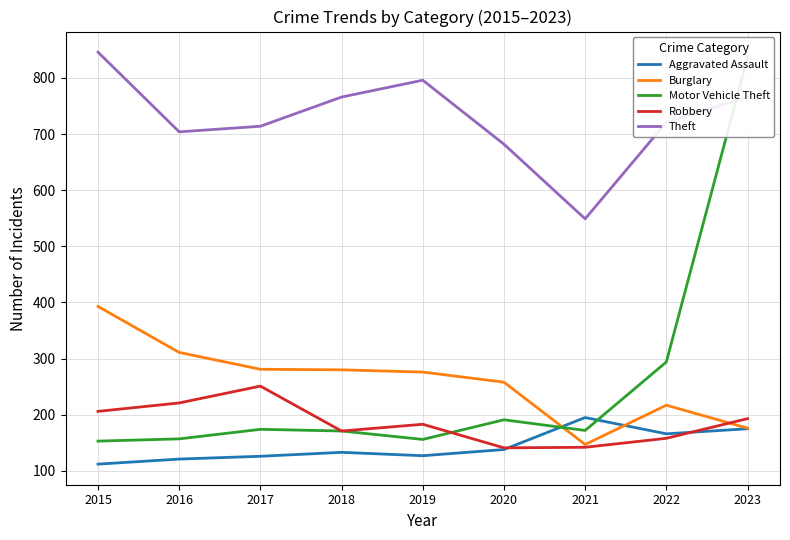

Count the number of data series in this chart.

5